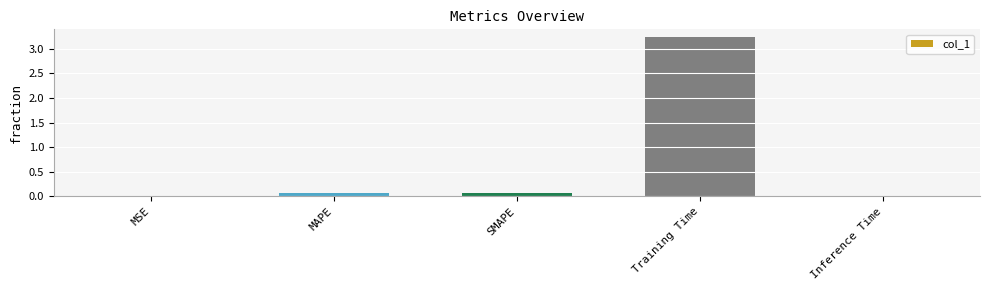

Which category has the highest value across all series?

Training Time